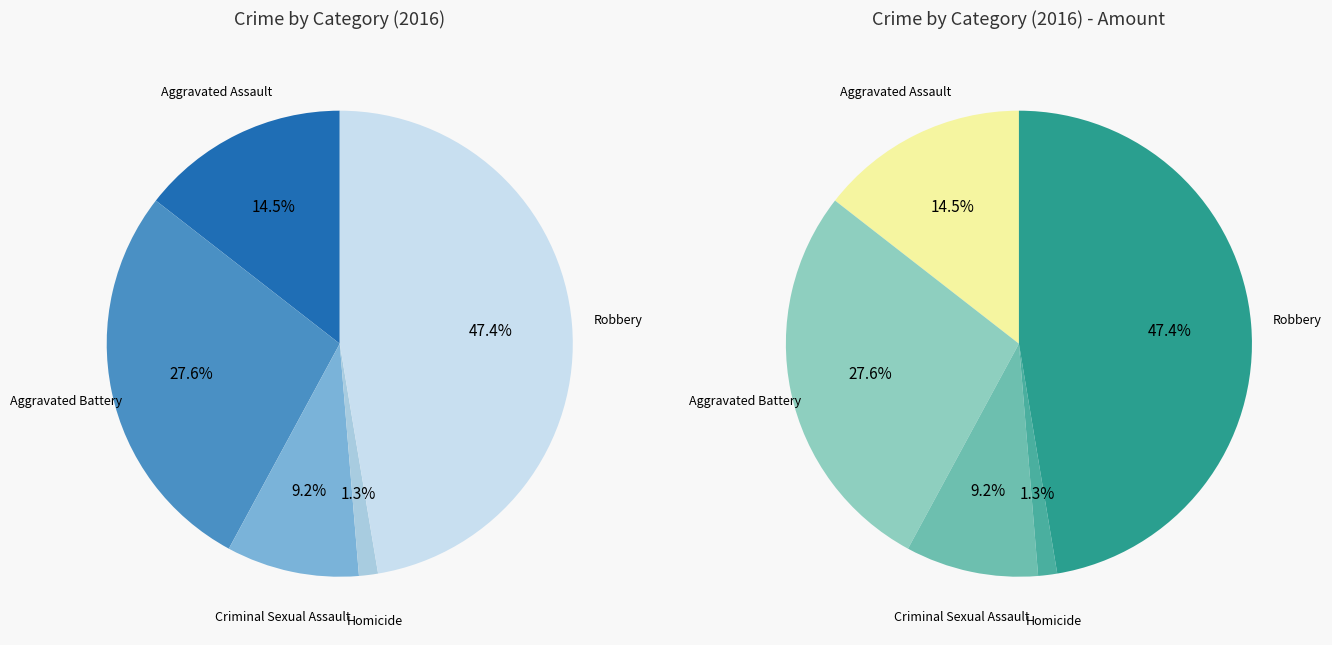

The Homicide slice represents 11% of the pie. True or false?

False